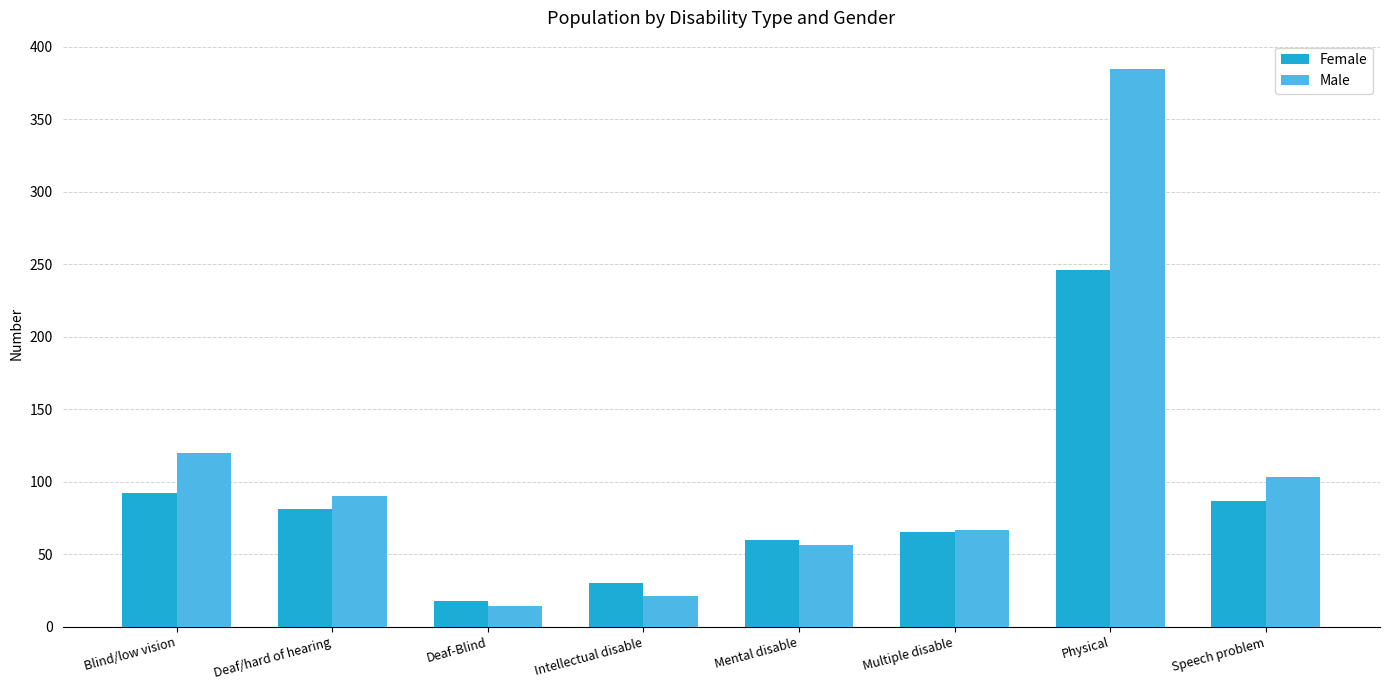

Does the chart contain any negative values?

No